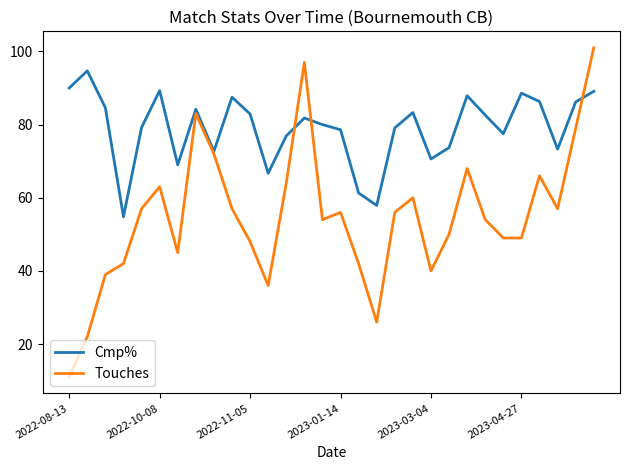

What is the minimum value shown in the chart?

11.0